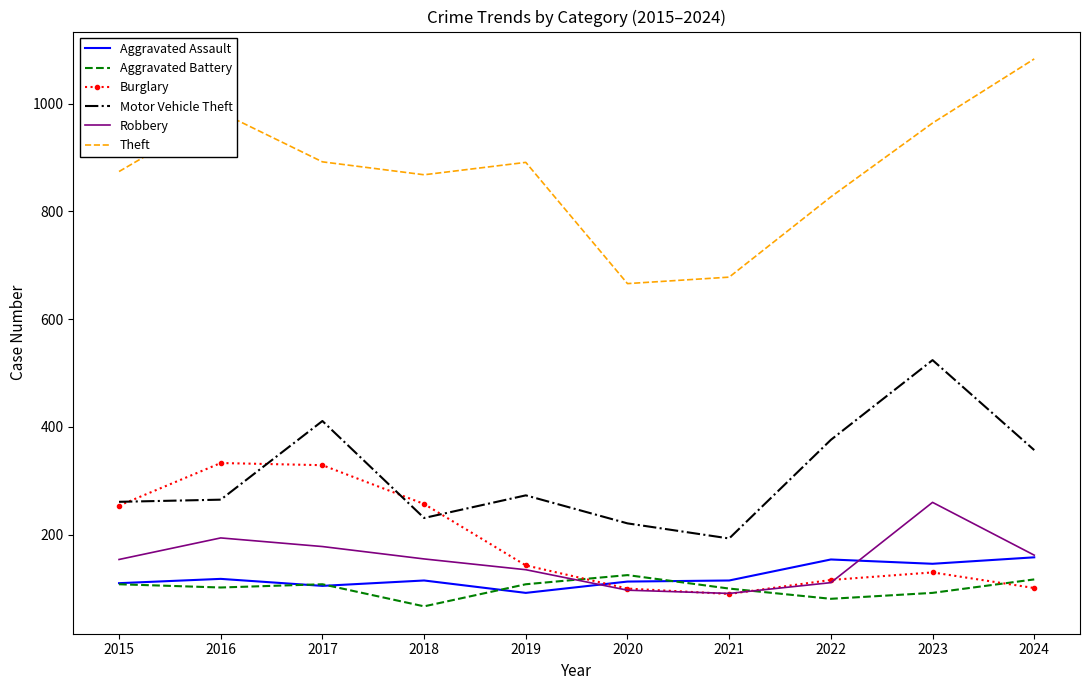

Is it true that Robbery equals 111 at 2022?

True